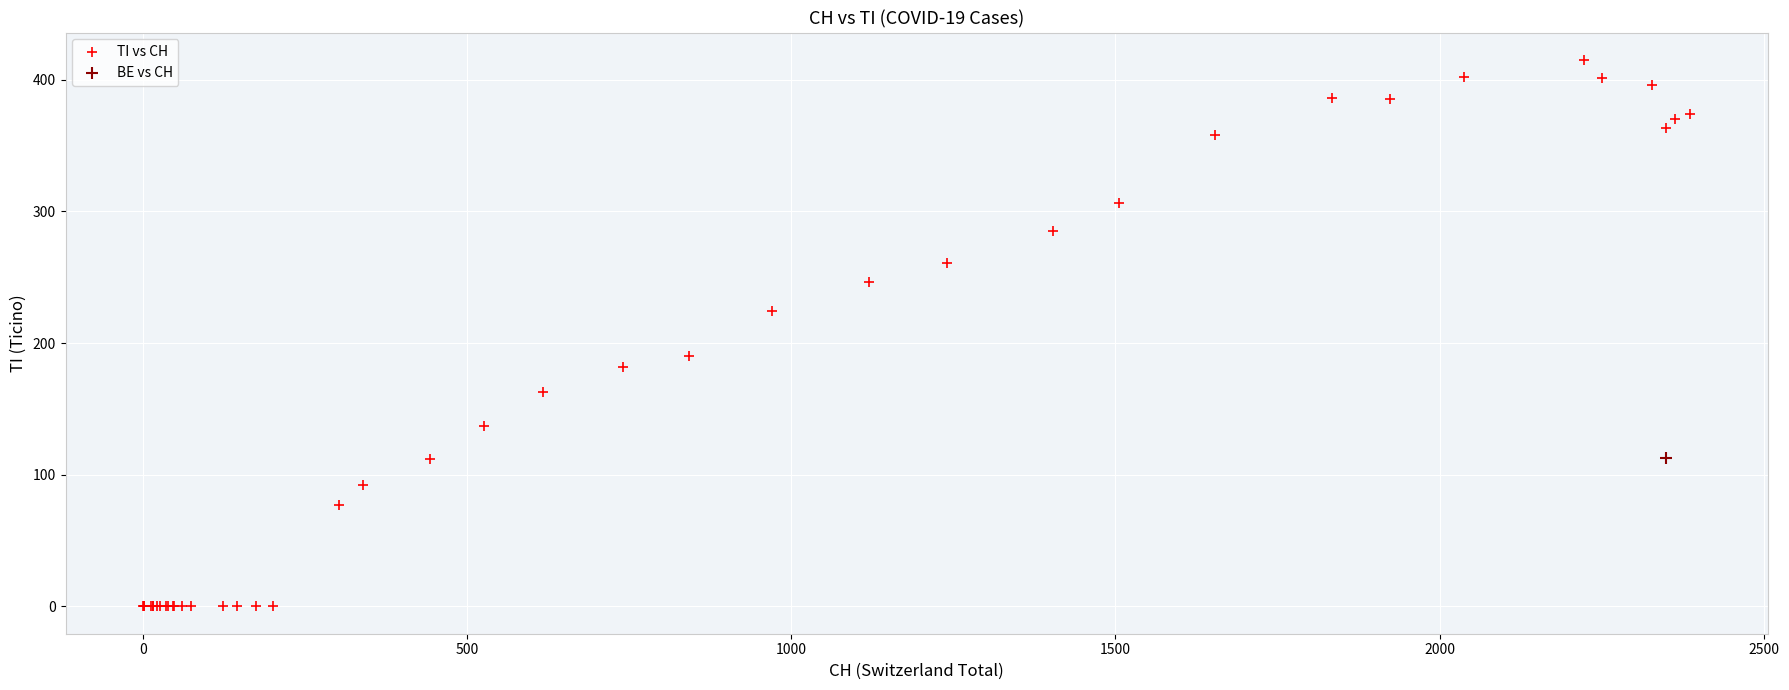

What are all the series names shown in the legend?

TI vs CH, BE vs CH